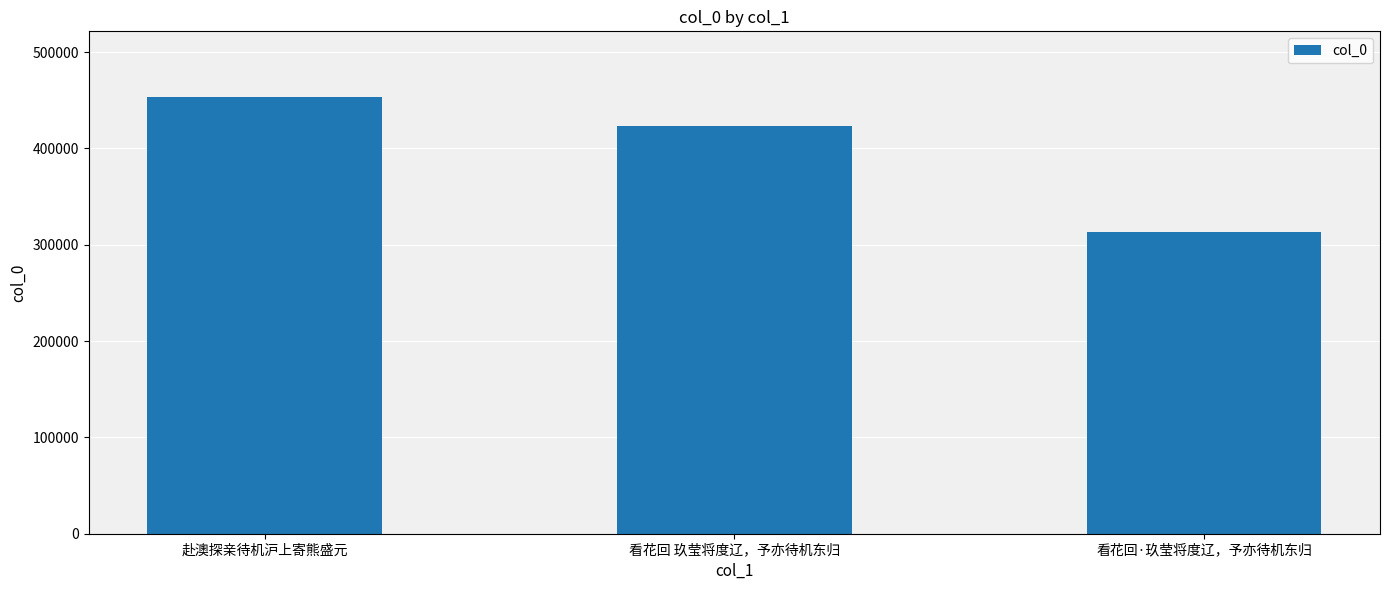

What is the difference between the values at 看花回·玖莹将度辽，予亦待机东归 and 赴澳探亲待机沪上寄熊盛元?

139889